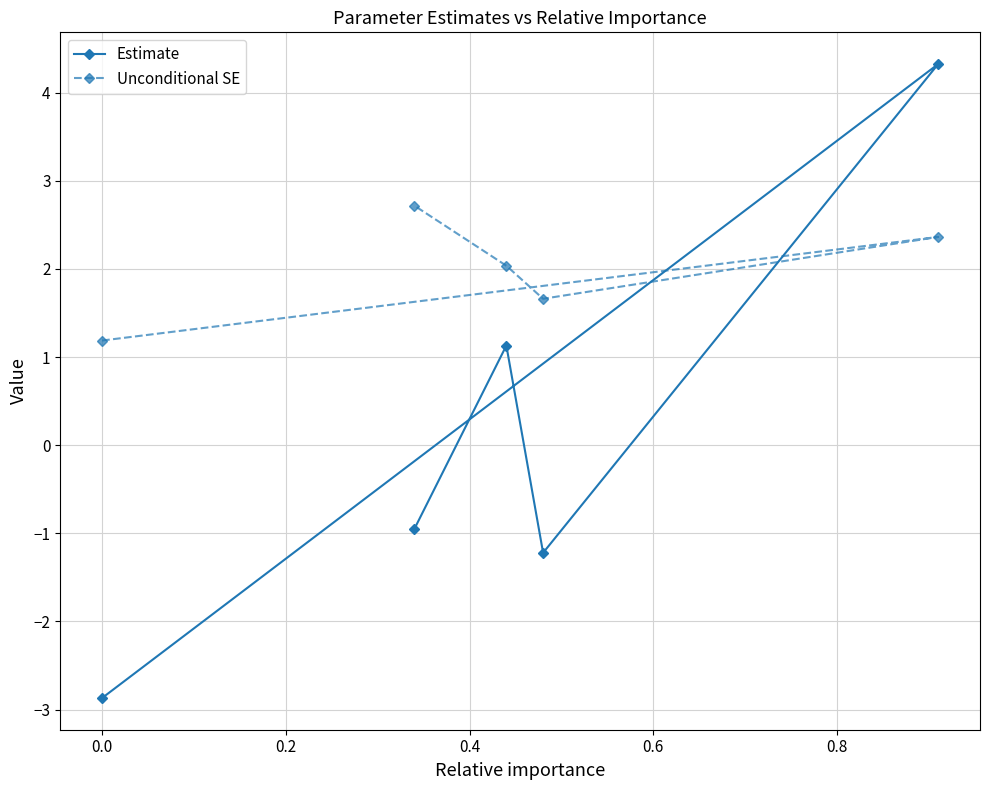

Rank the series by their average value, from highest to lowest.

Unconditional SE, Estimate